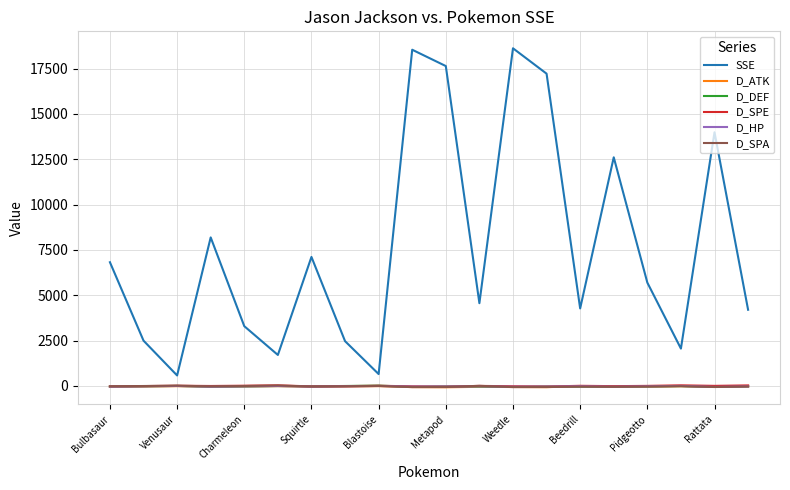

True or false: D_HP and SSE cross at least once.

False